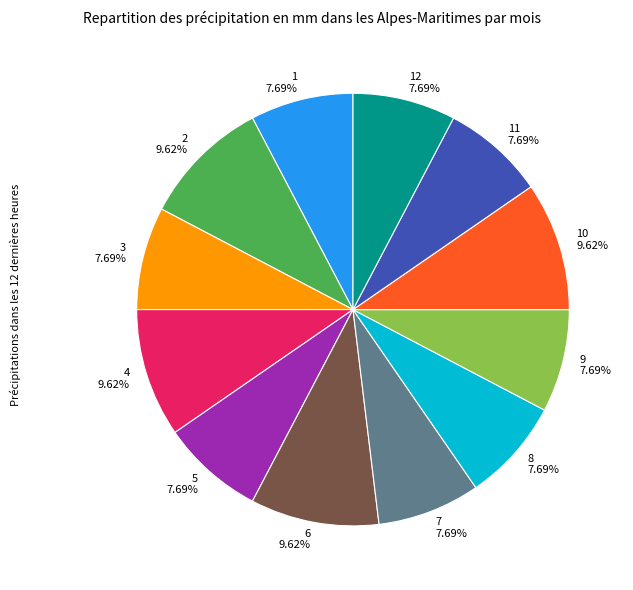

Between 10 9.62% and 7 7.69%, which is larger?

10 9.62%